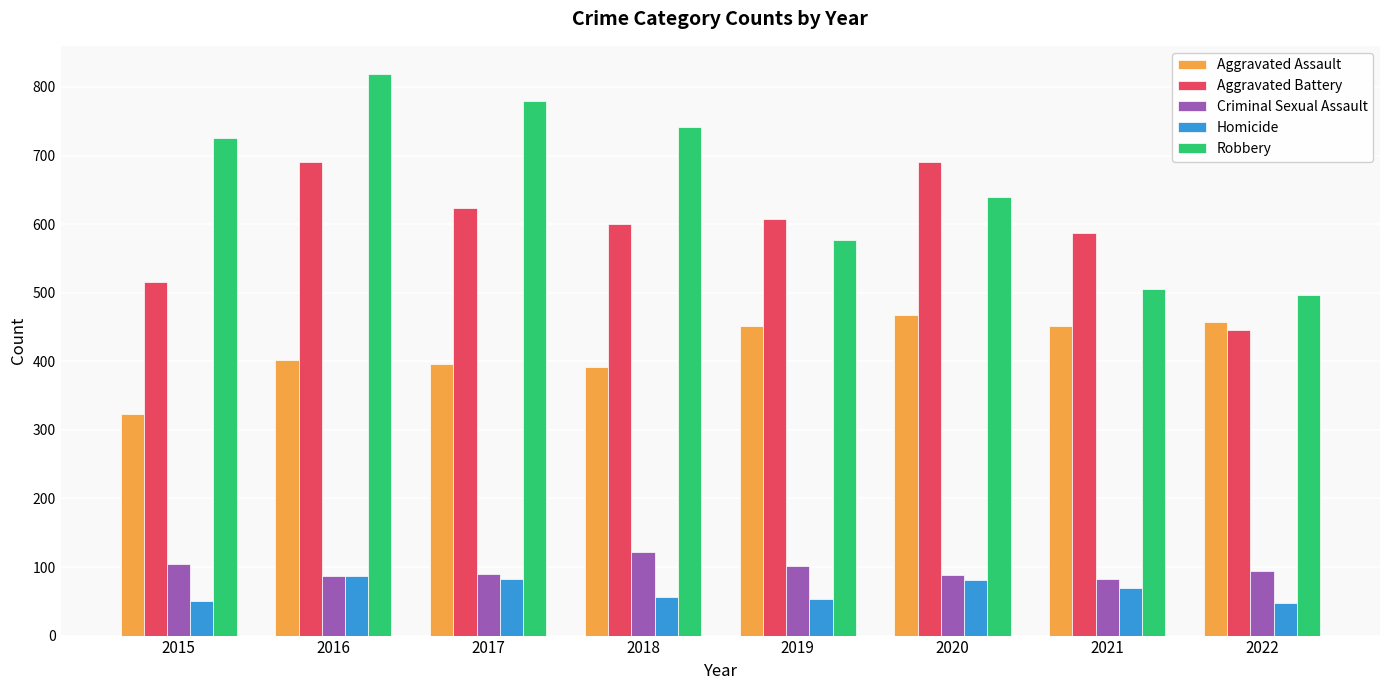

What is the difference between the Criminal Sexual Assault values at 2015 and 2018?

17